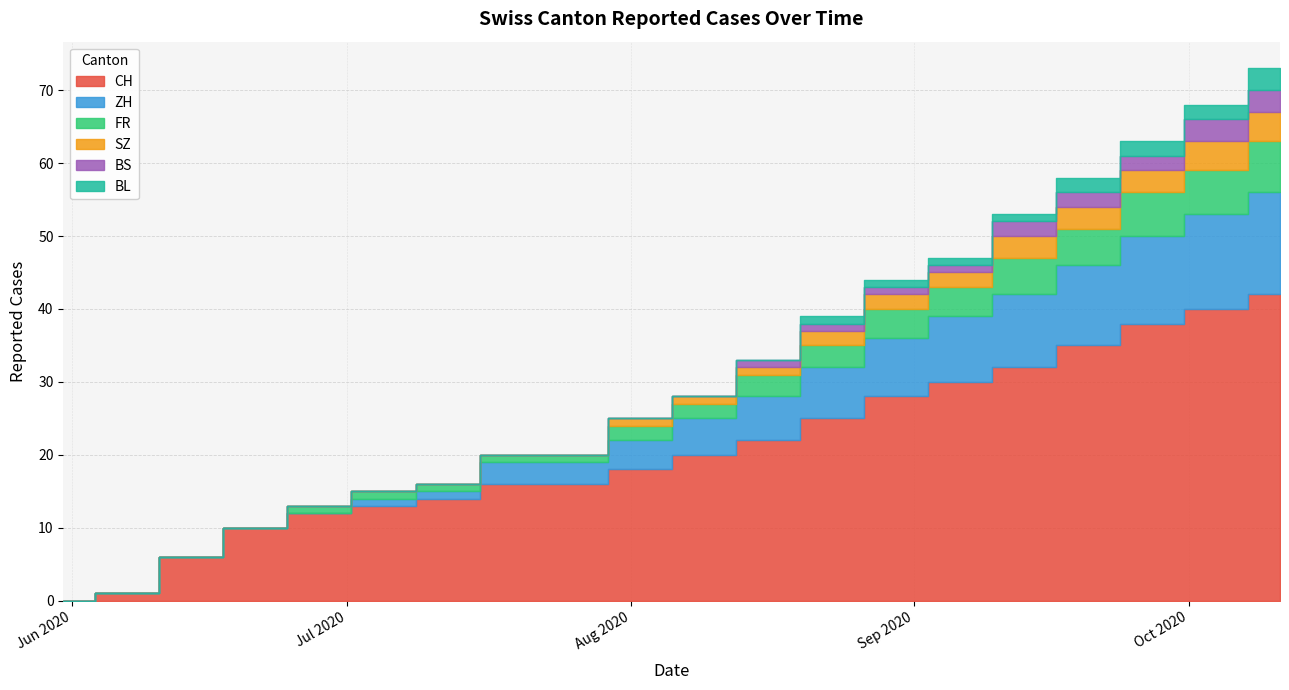

Which series has the largest total across all categories?

CH